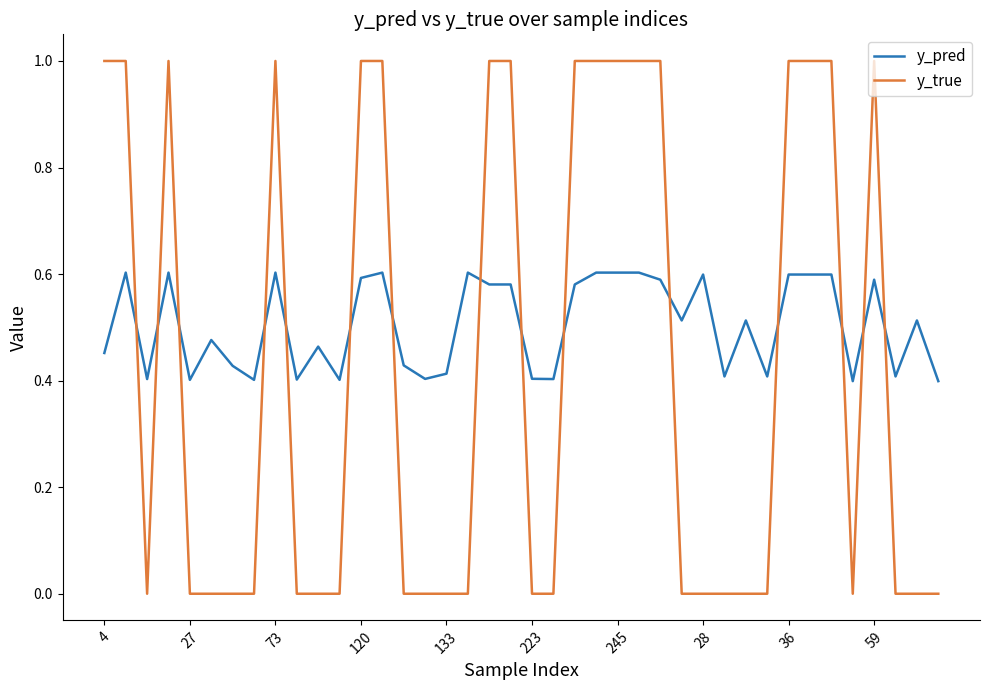

List the series in order of their peak value, highest first.

y_true, y_pred